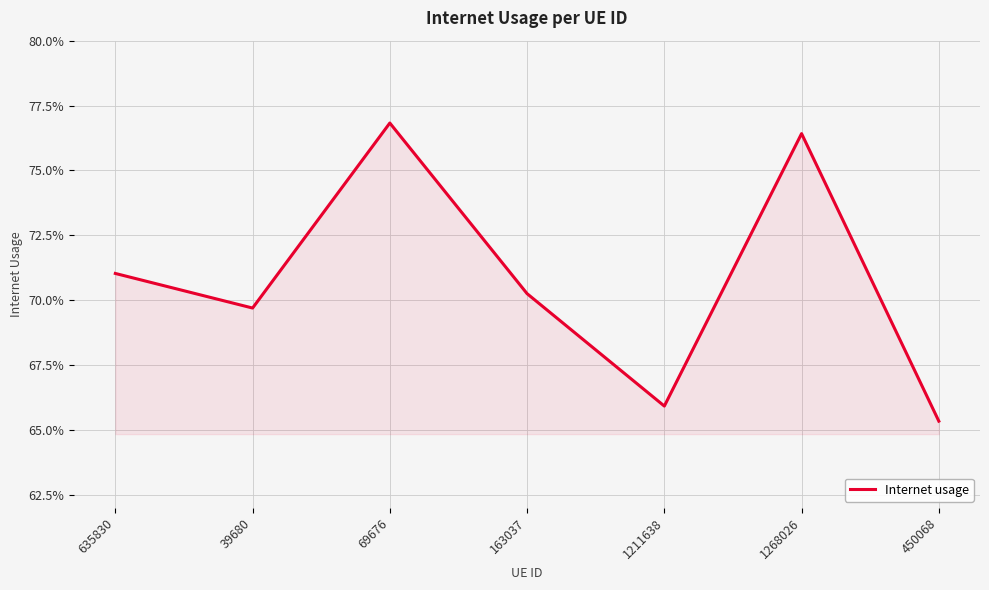

Rank the categories by value from highest to lowest.

69676, 1268026, 635830, 163037, 39680, 1211638, 450068